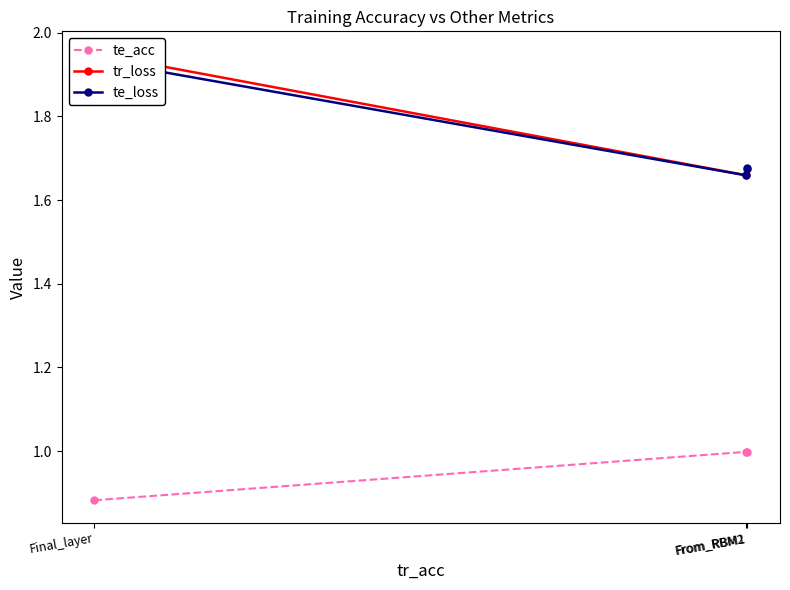

What is the label of the 1st point from the right?

From_RBM1